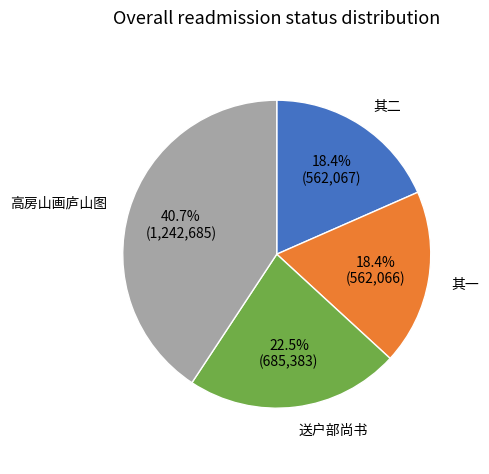

Is there any slice that represents more than half of the pie?

No